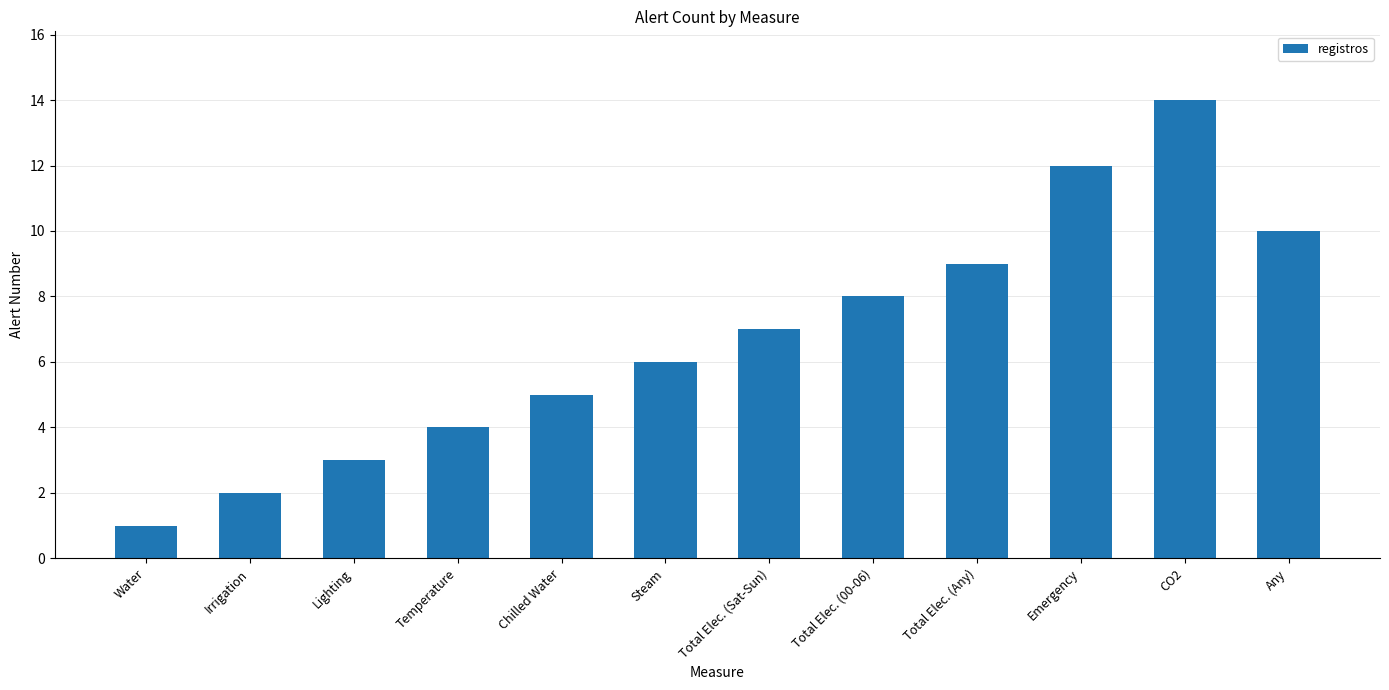

What is the approximate value at Emergency?

12